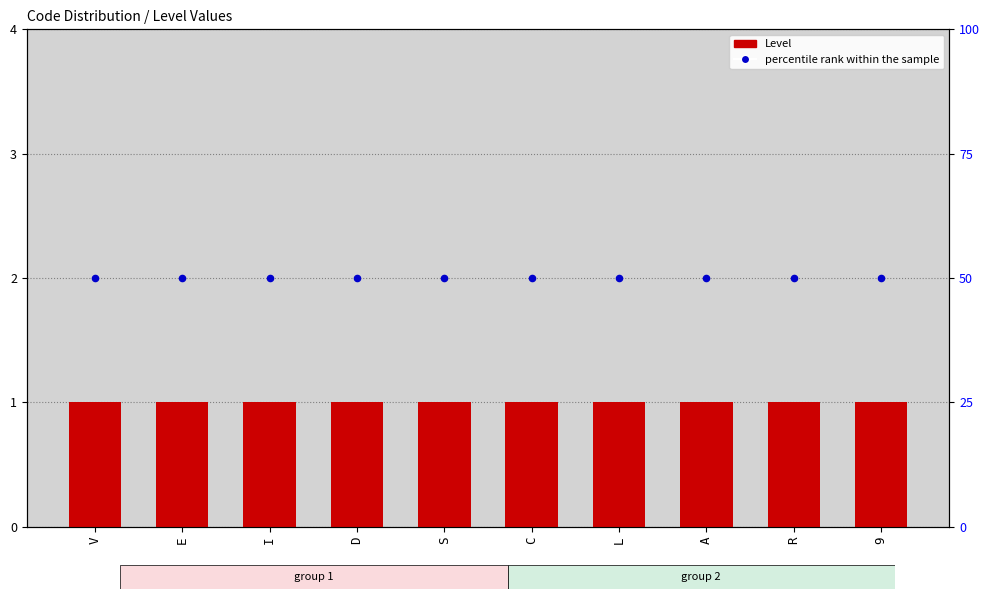

At which category is the sum across all series the highest?

V